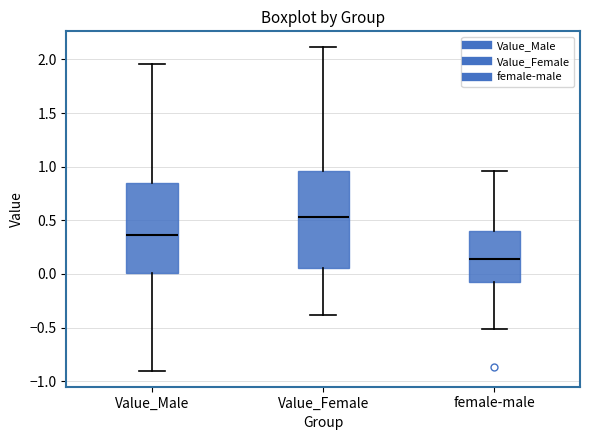

Comparing the boxes themselves (not the whiskers), which one is the tallest?

Value_Female